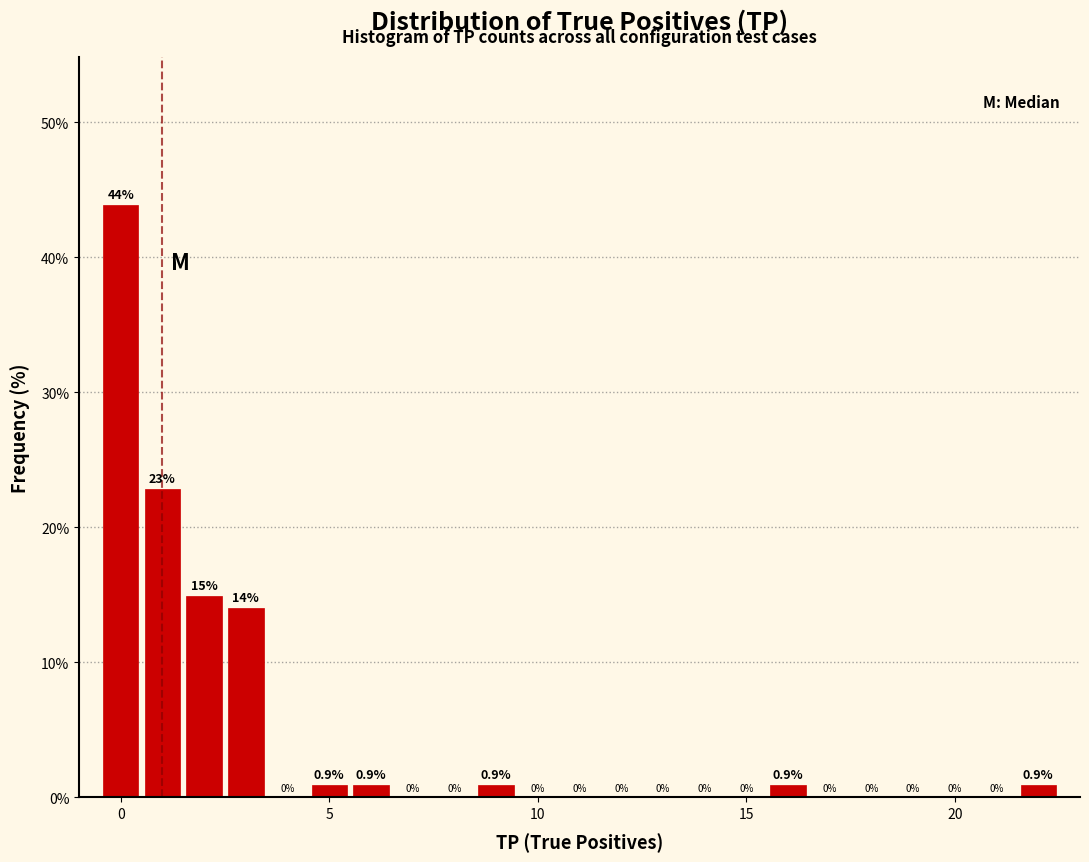

Read against the x-axis, roughly where is the centre of the tallest bar?

0.0